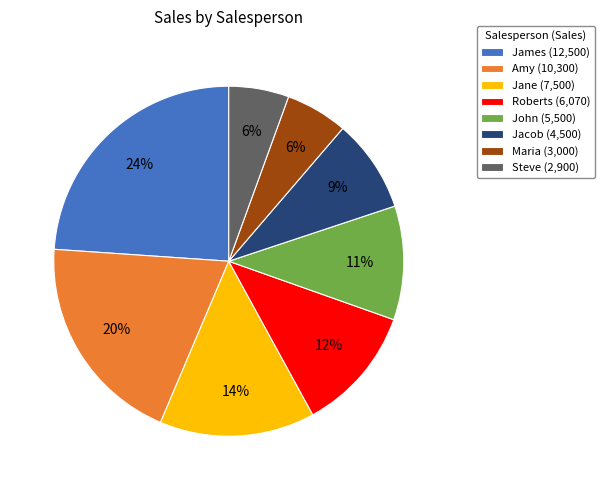

What is the ratio of the value at Roberts to the value at John?

1.1